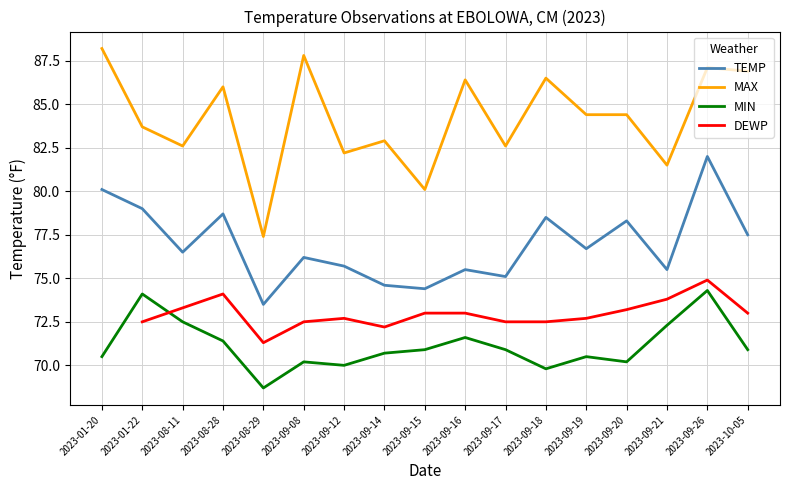

At how many categories does at least one series exceed 83?

10